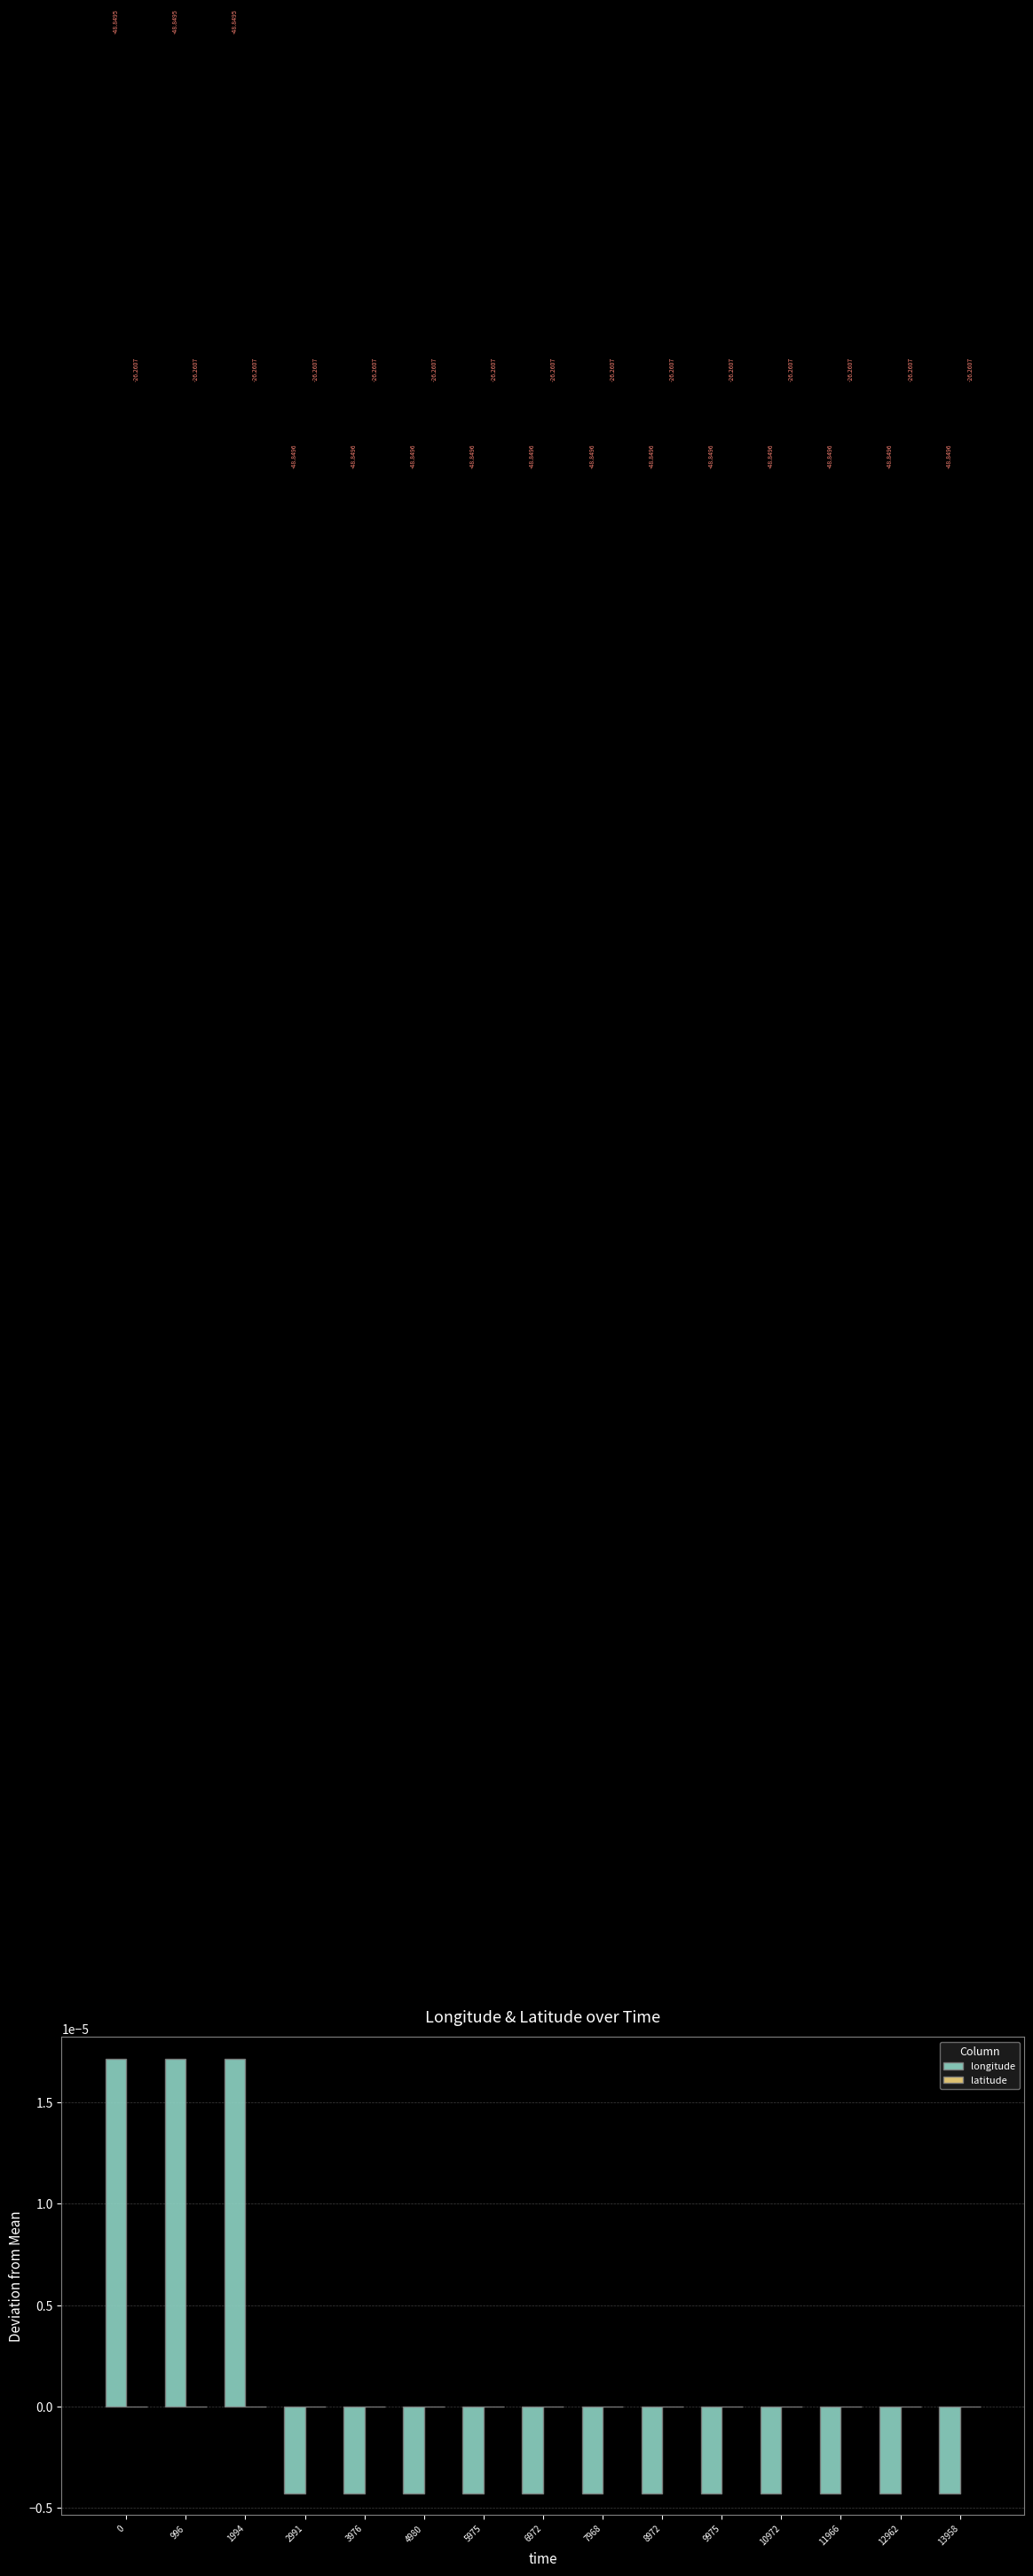

Are the bars horizontal?

No